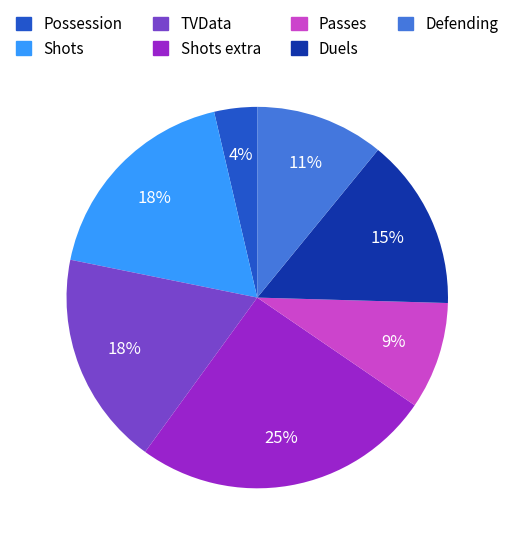

How many slices are in this pie chart?

7